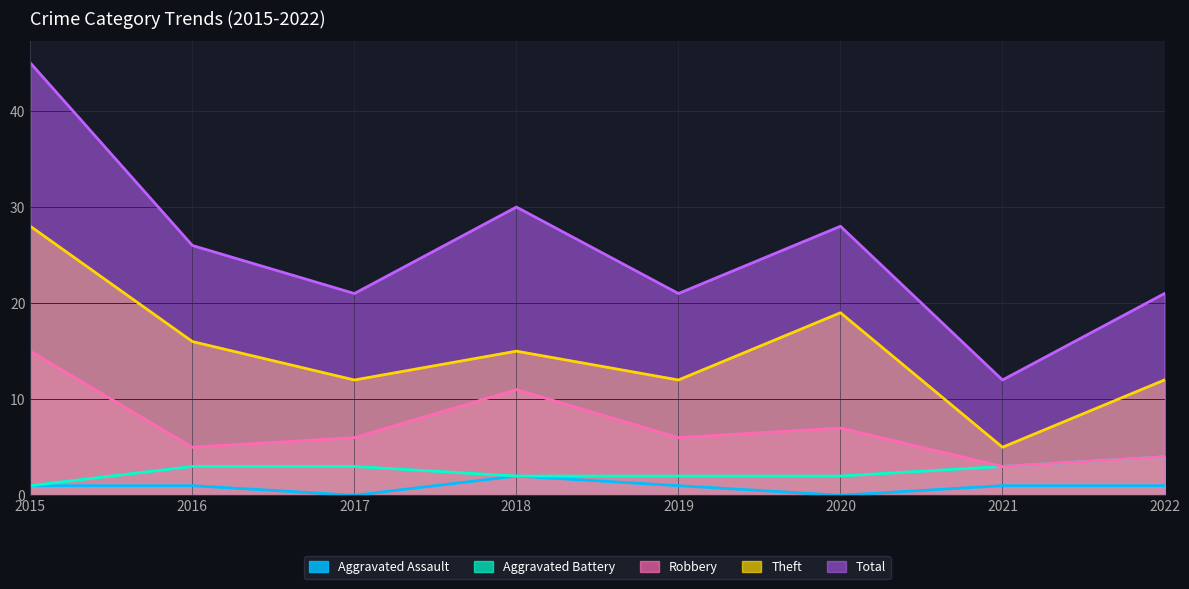

True or false: Aggravated Assault and Theft intersect in this chart.

False